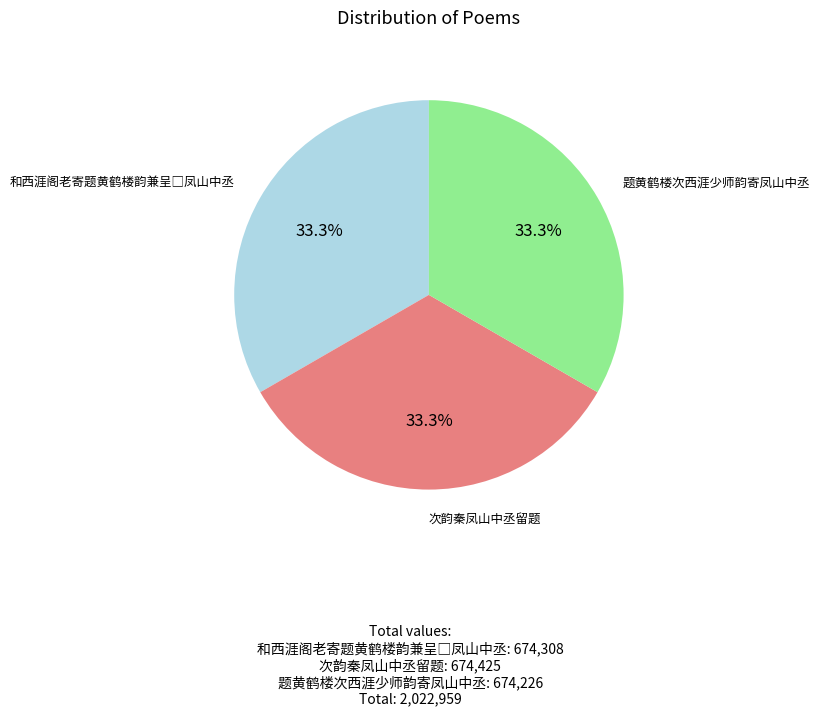

Does any single category account for the majority?

No